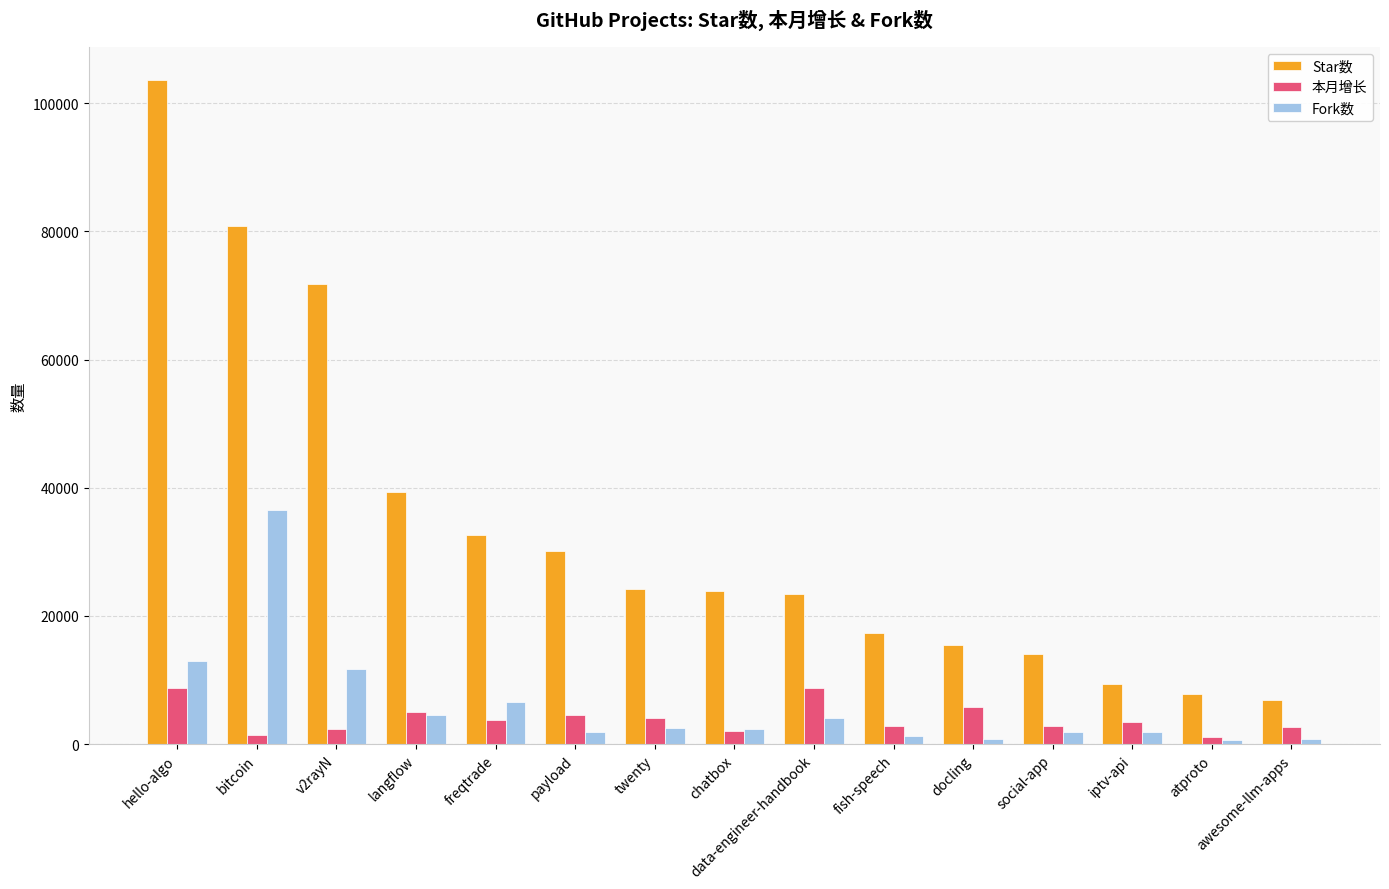

At v2rayN, list the series in order from largest to smallest.

Star数, Fork数, 本月增长